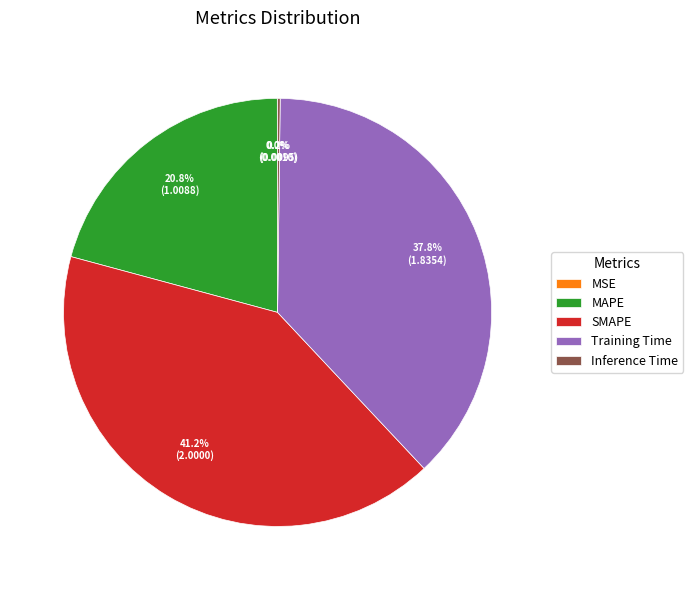

Which has a higher value, Training Time or SMAPE?

SMAPE